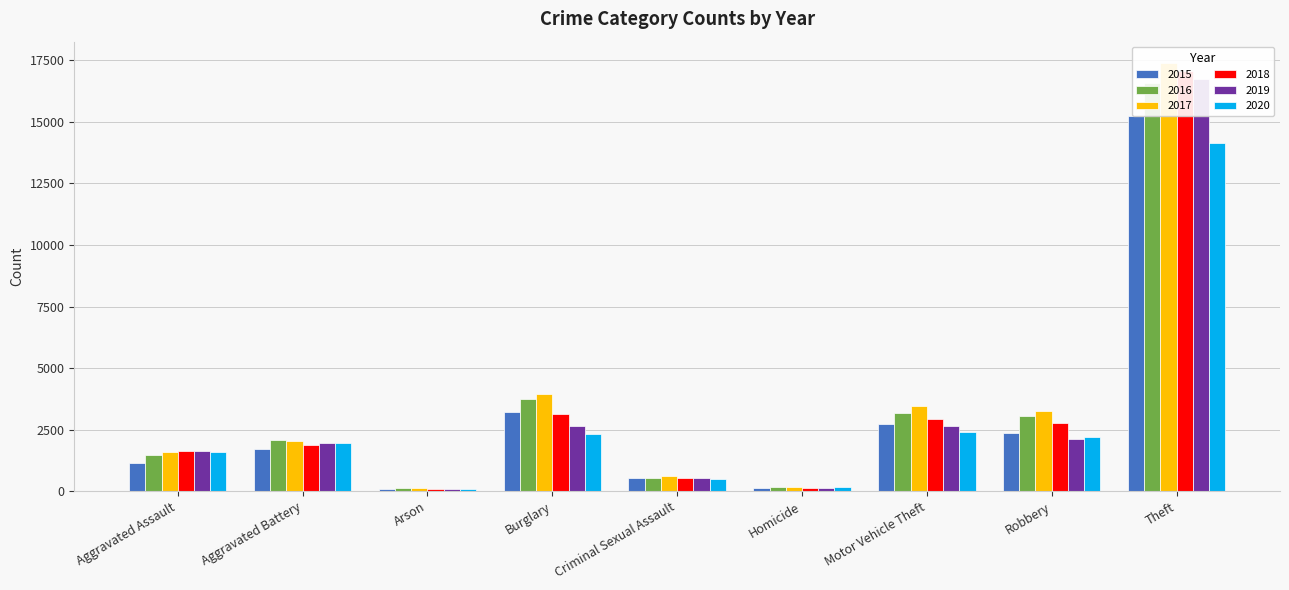

How many bars are there in each group?

6